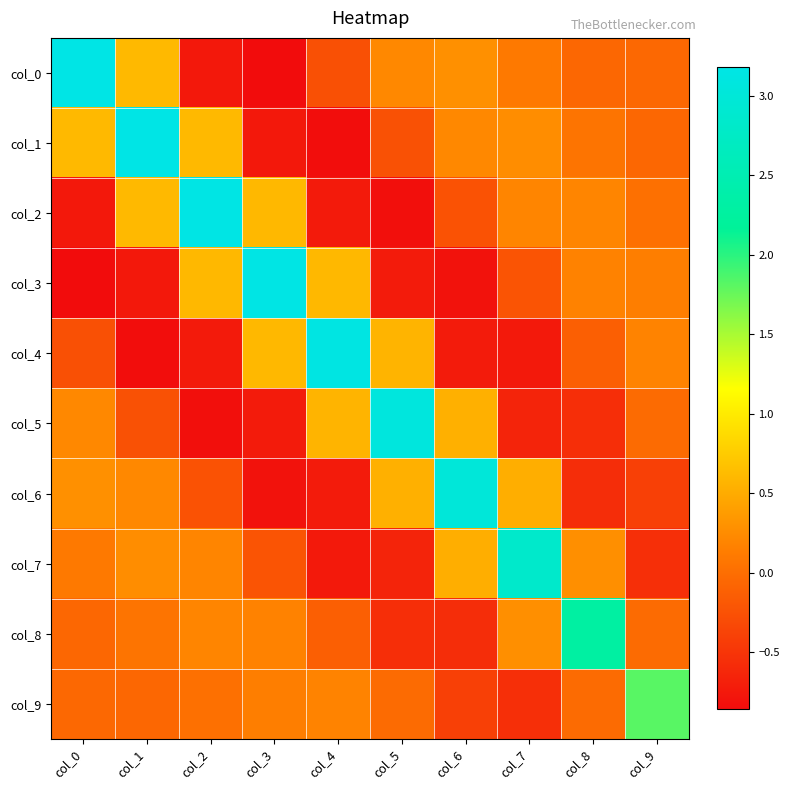

Reading right to left, extract all data points from this chart.

col_0: col_9=-0.1	col_8=-0.1	col_7=0.1	col_6=0.3	col_5=0.2	col_4=-0.3	col_3=-0.9	col_2=-0.8	col_1=0.6	col_0=3.2
col_1: col_9=-0.1	col_8=0.1	col_7=0.3	col_6=0.2	col_5=-0.3	col_4=-0.9	col_3=-0.8	col_2=0.6	col_1=3.2	col_0=0.6
col_2: col_9=0.0	col_8=0.2	col_7=0.2	col_6=-0.2	col_5=-0.8	col_4=-0.7	col_3=0.6	col_2=3.2	col_1=0.6	col_0=-0.8
col_3: col_9=0.1	col_8=0.2	col_7=-0.2	col_6=-0.8	col_5=-0.7	col_4=0.6	col_3=3.2	col_2=0.6	col_1=-0.8	col_0=-0.9
col_4: col_9=0.2	col_8=-0.1	col_7=-0.7	col_6=-0.7	col_5=0.6	col_4=3.1	col_3=0.6	col_2=-0.7	col_1=-0.9	col_0=-0.3
col_5: col_9=-0.0	col_8=-0.6	col_7=-0.6	col_6=0.5	col_5=3.1	col_4=0.6	col_3=-0.7	col_2=-0.8	col_1=-0.3	col_0=0.2
col_6: col_9=-0.4	col_8=-0.6	col_7=0.5	col_6=3.0	col_5=0.5	col_4=-0.7	col_3=-0.8	col_2=-0.2	col_1=0.2	col_0=0.3
col_7: col_9=-0.6	col_8=0.3	col_7=2.8	col_6=0.5	col_5=-0.6	col_4=-0.7	col_3=-0.2	col_2=0.2	col_1=0.3	col_0=0.1
col_8: col_9=-0.0	col_8=2.3	col_7=0.3	col_6=-0.6	col_5=-0.6	col_4=-0.1	col_3=0.2	col_2=0.2	col_1=0.1	col_0=-0.1
col_9: col_9=1.8	col_8=-0.0	col_7=-0.6	col_6=-0.4	col_5=-0.0	col_4=0.2	col_3=0.1	col_2=0.0	col_1=-0.1	col_0=-0.1